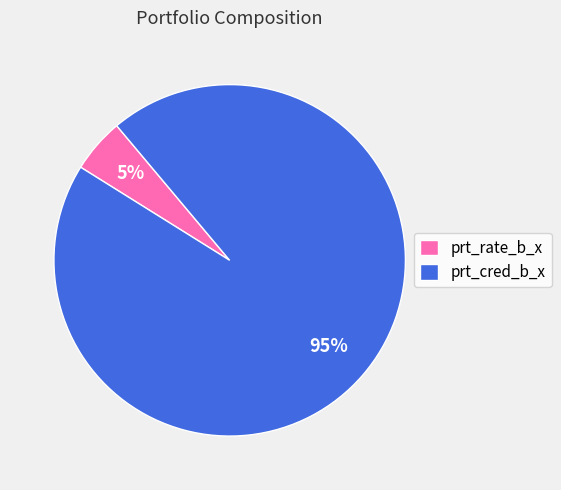

Count the number of slices in the pie.

2